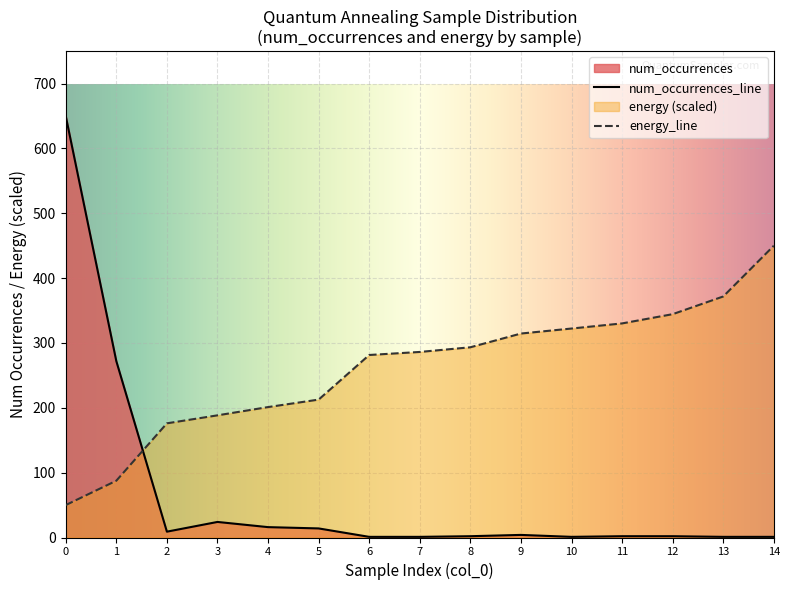

Reading left to right, what are all the values shown in this chart?

num_occurrences: 0=650.0	1=272.0	2=9.0	3=24.0	4=16.0	5=14.0	6=1.0	7=1.0	8=2.0	9=4.0	10=1.0	11=2.0	12=2.0	13=1.0	14=1.0
energy: 0=50.0	1=87.6	2=176.1	3=188.4	4=201.2	5=212.7	6=281.5	7=286.2	8=293.4	9=314.6	10=322.3	11=330.2	12=344.4	13=371.7	14=450.0